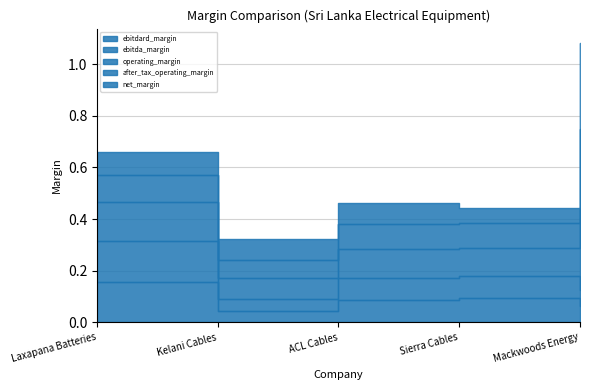

What is the label of the 5th point from the right?

Laxapana Batteries